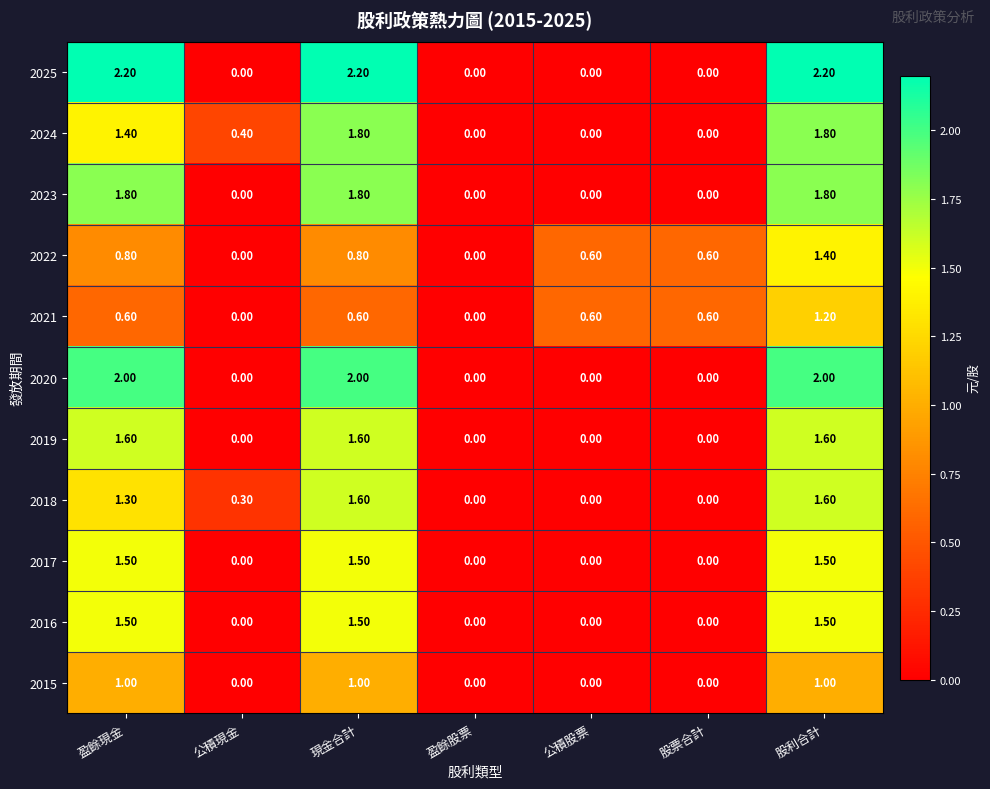

How many categories are shown in the chart?

7